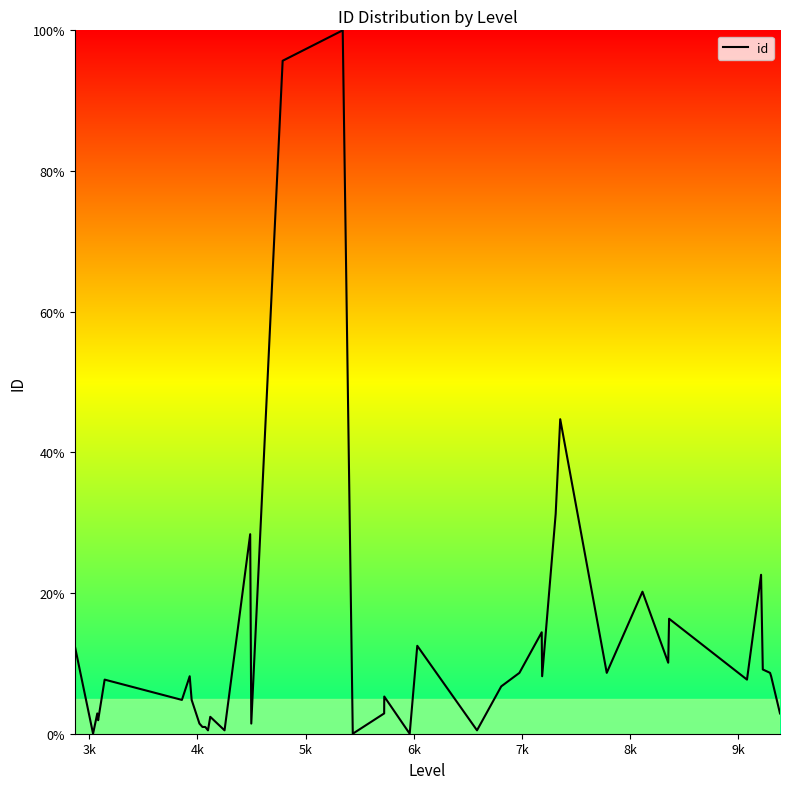

What is the difference between the maximum and minimum values?

100.0